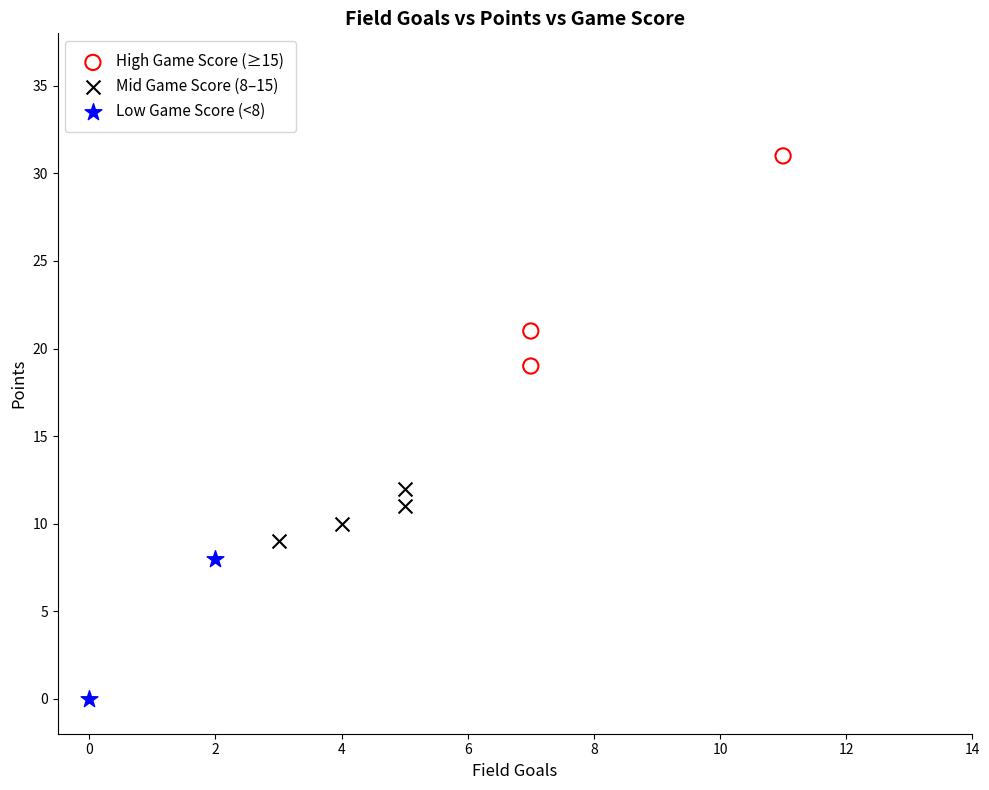

What are all the series names shown in the legend?

High Game Score (≥15), Mid Game Score (8–15), Low Game Score (<8)